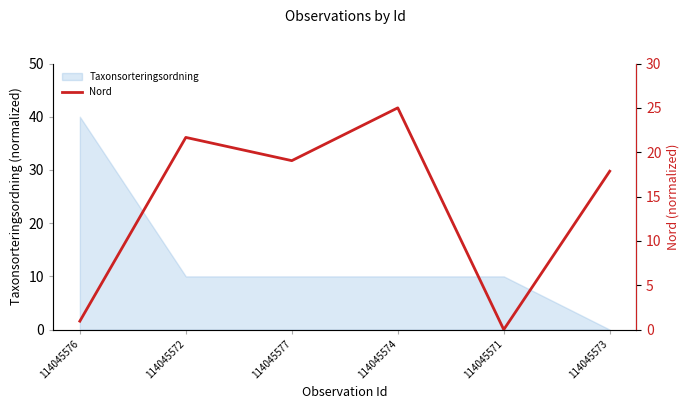

What is the label of the 6th point from the left?

114045573